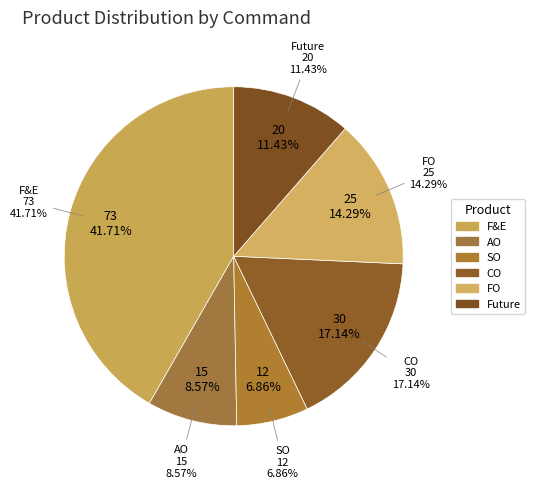

How many slices are in this pie chart?

6